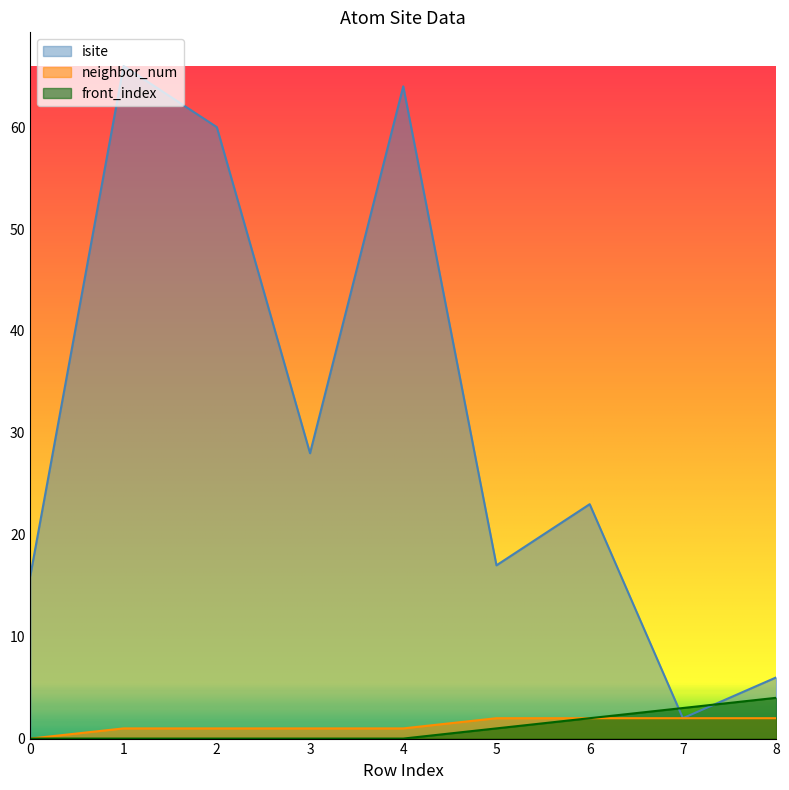

What is the difference between the maximum and minimum values in the neighbor_num series?

2